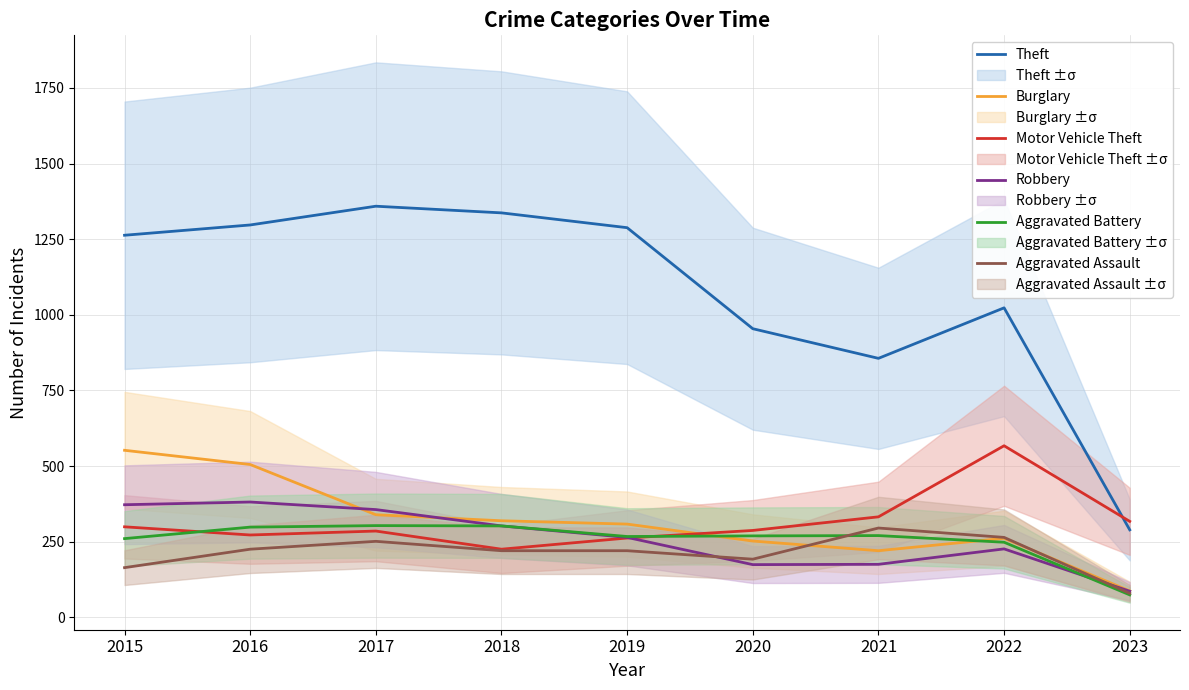

Rank the categories by Aggravated Battery value from highest to lowest.

2017, 2018, 2016, 2021, 2020, 2019, 2015, 2022, 2023